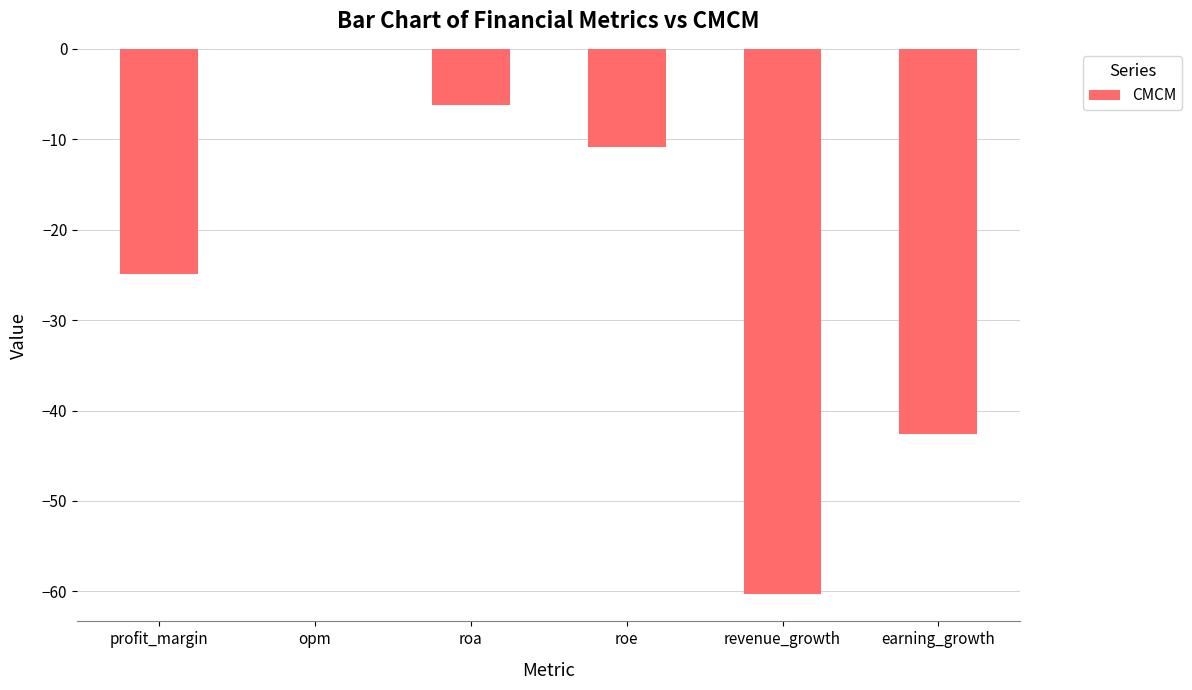

Where does the data first go above -10?

opm